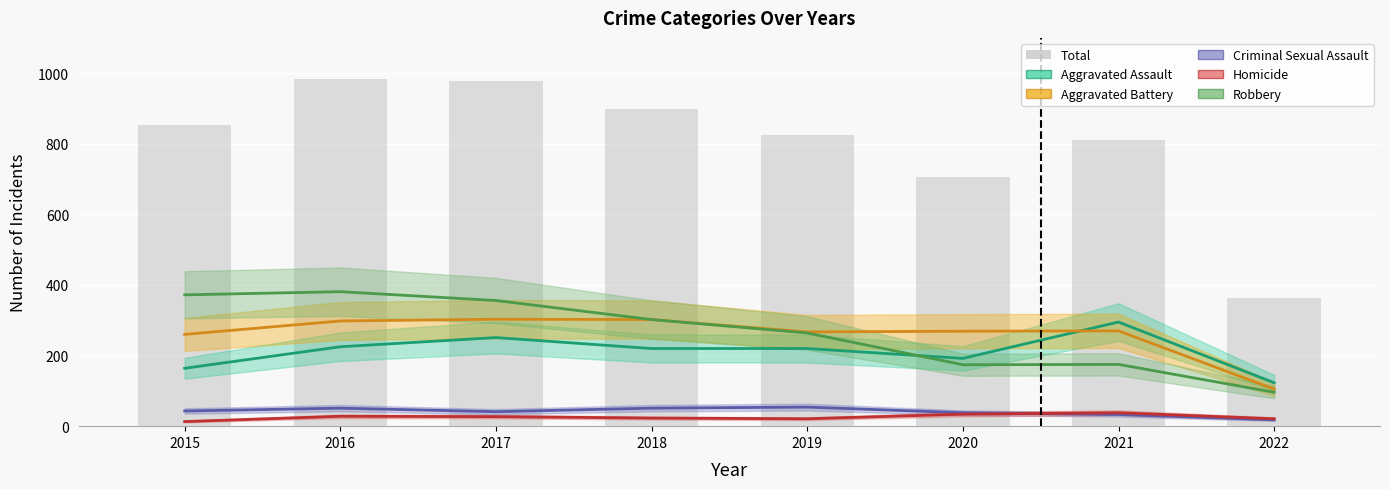

Between 2020 and 2021, which is larger?

2021